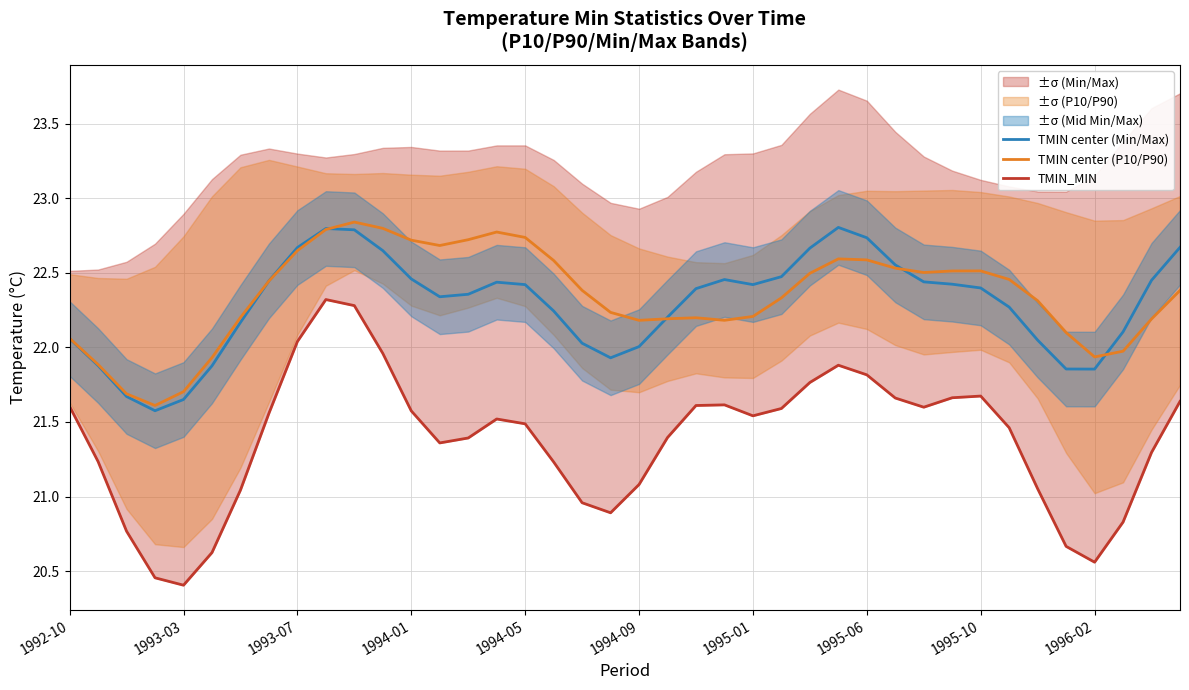

At which label is TMIN_MIN closest to 21?

18